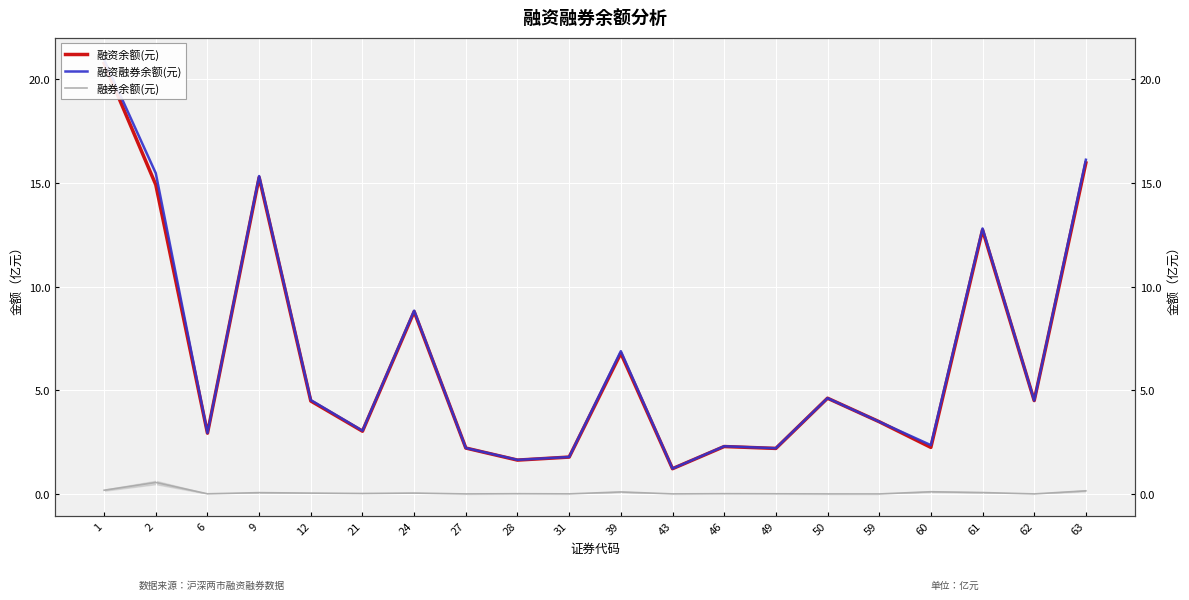

At which label does 融资融券余额(元) first exceed 4?

1